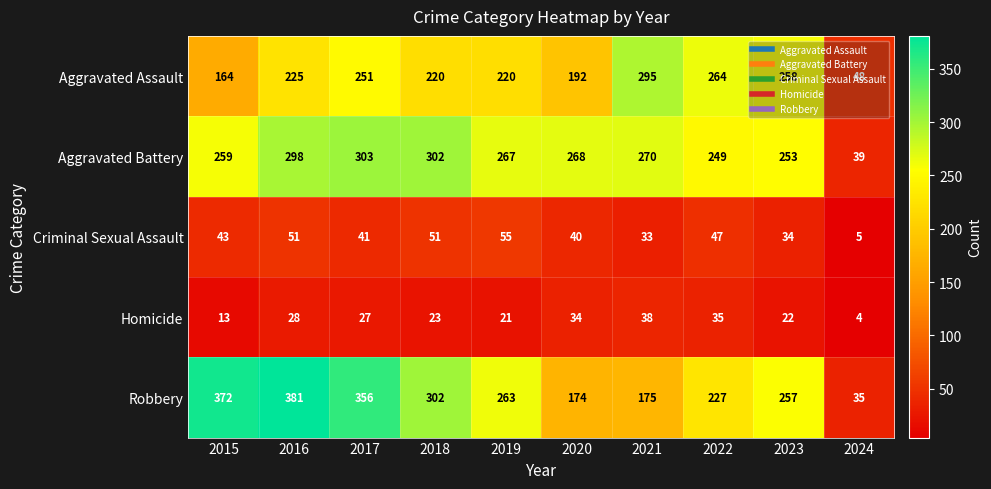

Rank the series by their maximum value, from lowest to highest.

Homicide, Criminal Sexual Assault, Aggravated Assault, Aggravated Battery, Robbery